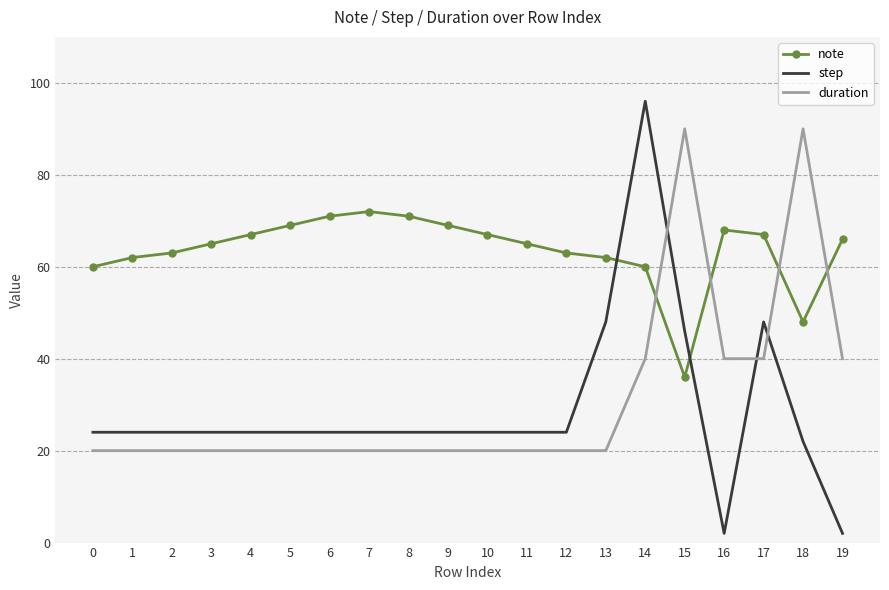

Where is the first local minimum for note?

15